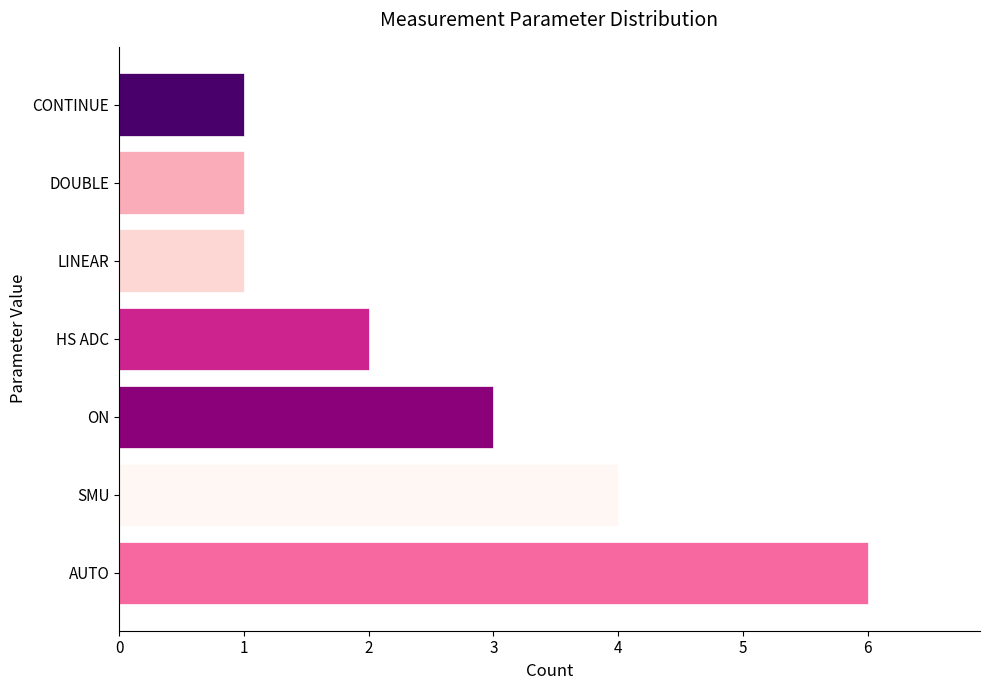

How many data points are less than 2?

3